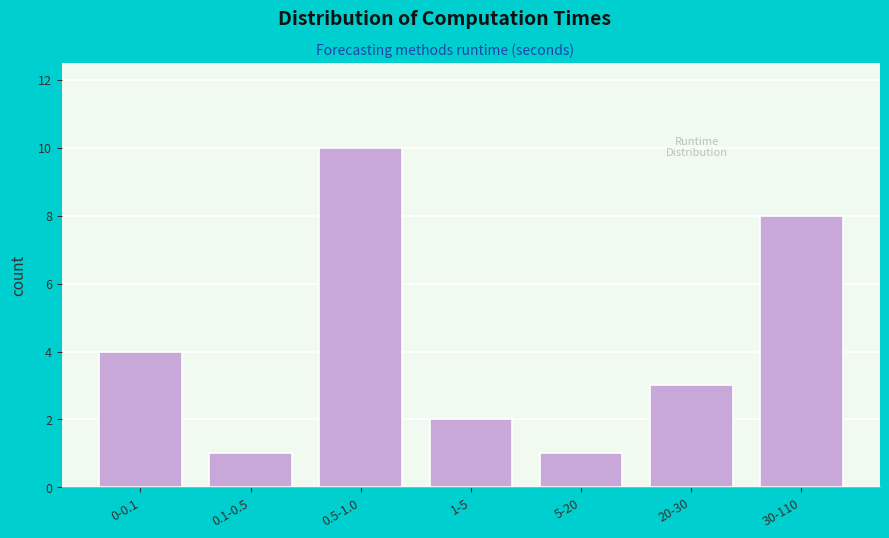

Reading left to right, list all the values displayed in this chart.

4	1	10	2	1	3	8